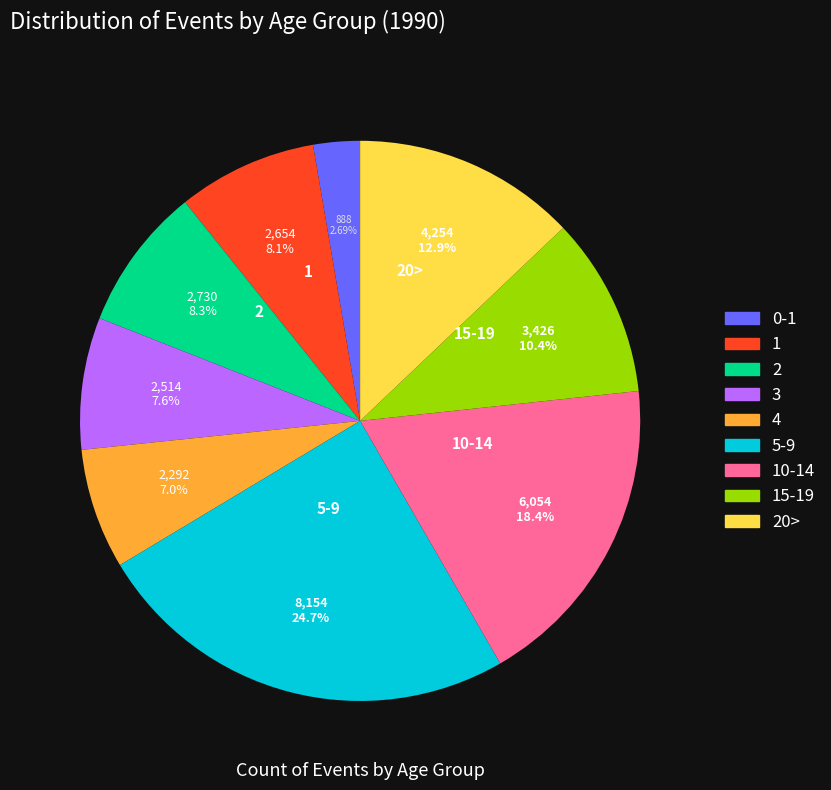

Is there any slice that represents more than half of the pie?

No